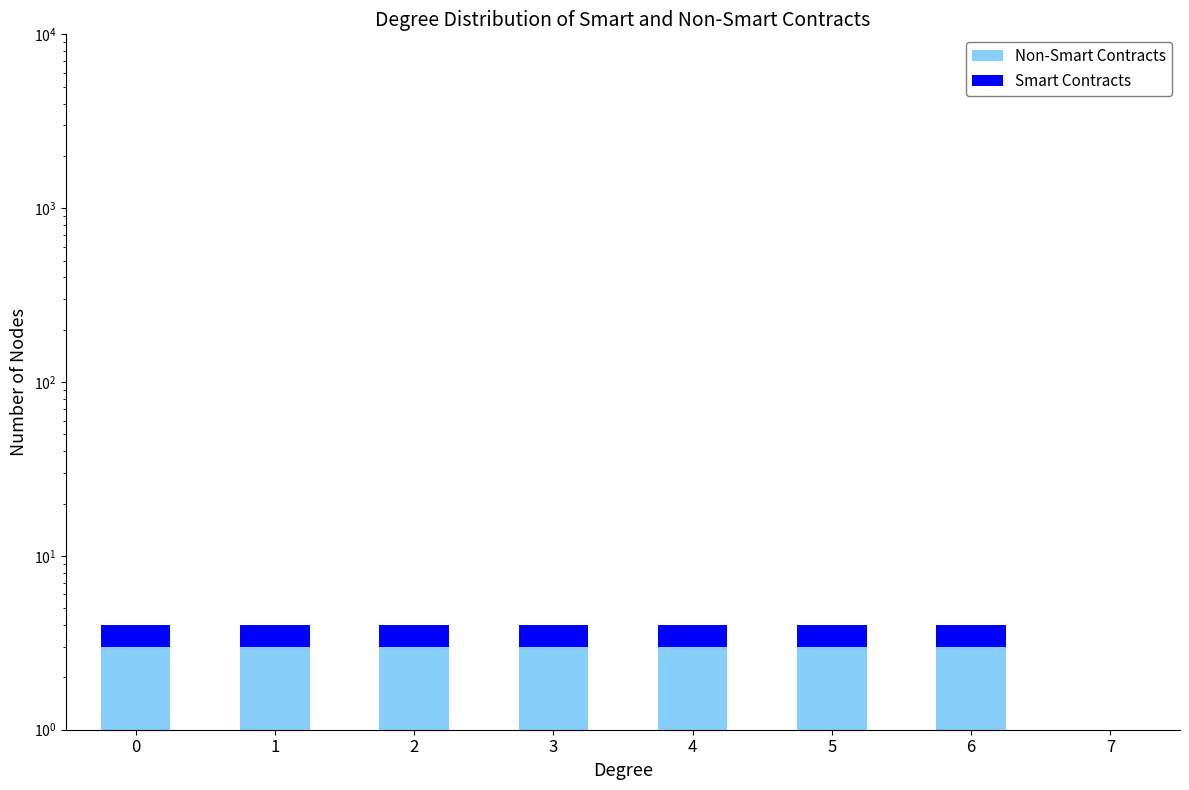

What is the highest value of the Smart Contracts series?

1